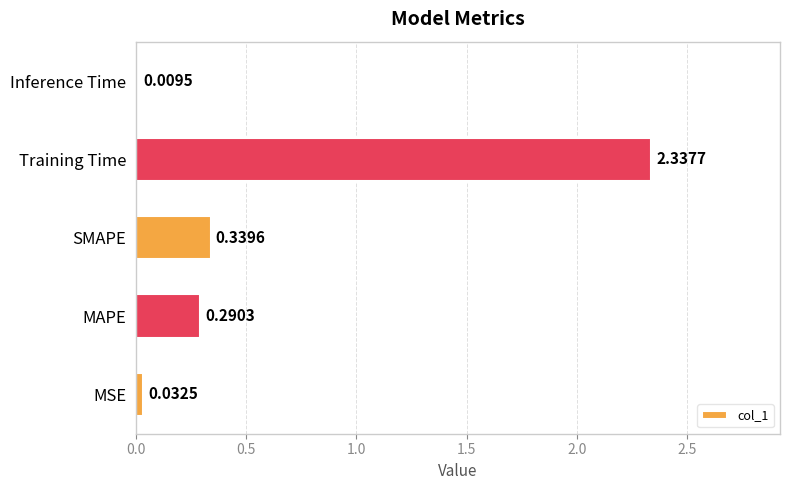

List the labels in order of value, smallest first.

Inference Time, MSE, MAPE, SMAPE, Training Time